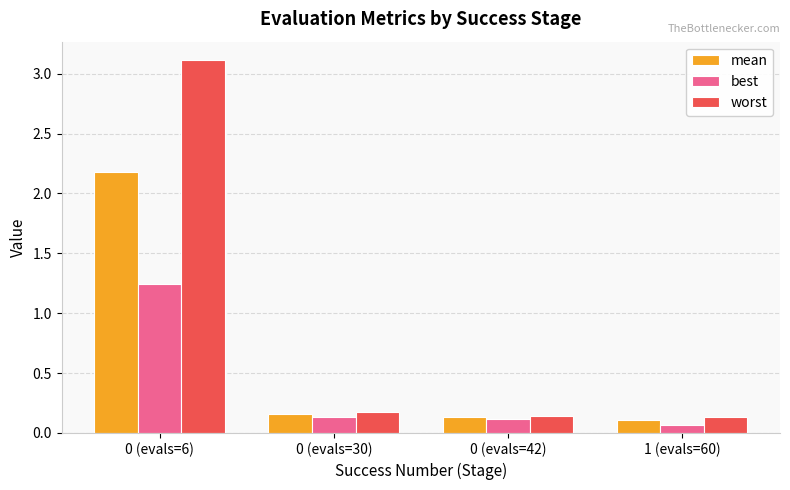

What is the value of the worst bar at the 1st from the left?

3.1